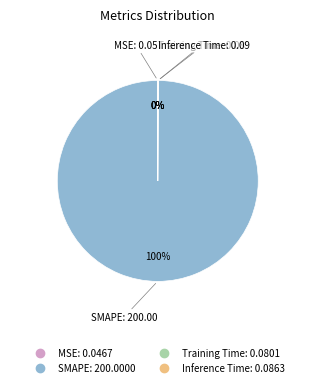

Which category has the biggest portion of the pie?

SMAPE